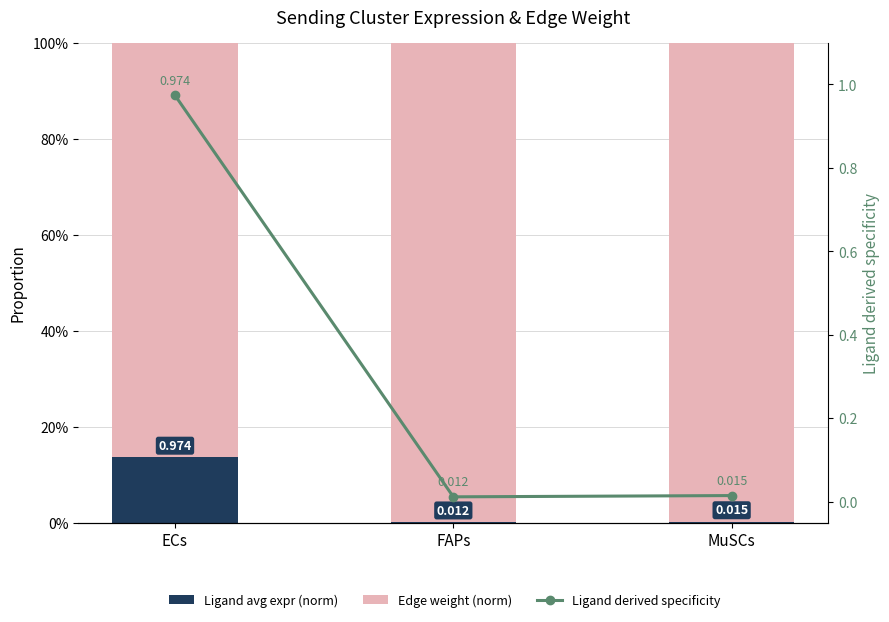

Is the value of Edge weight (norm) at ECs greater than the value of Ligand derived specificity at ECs?

No